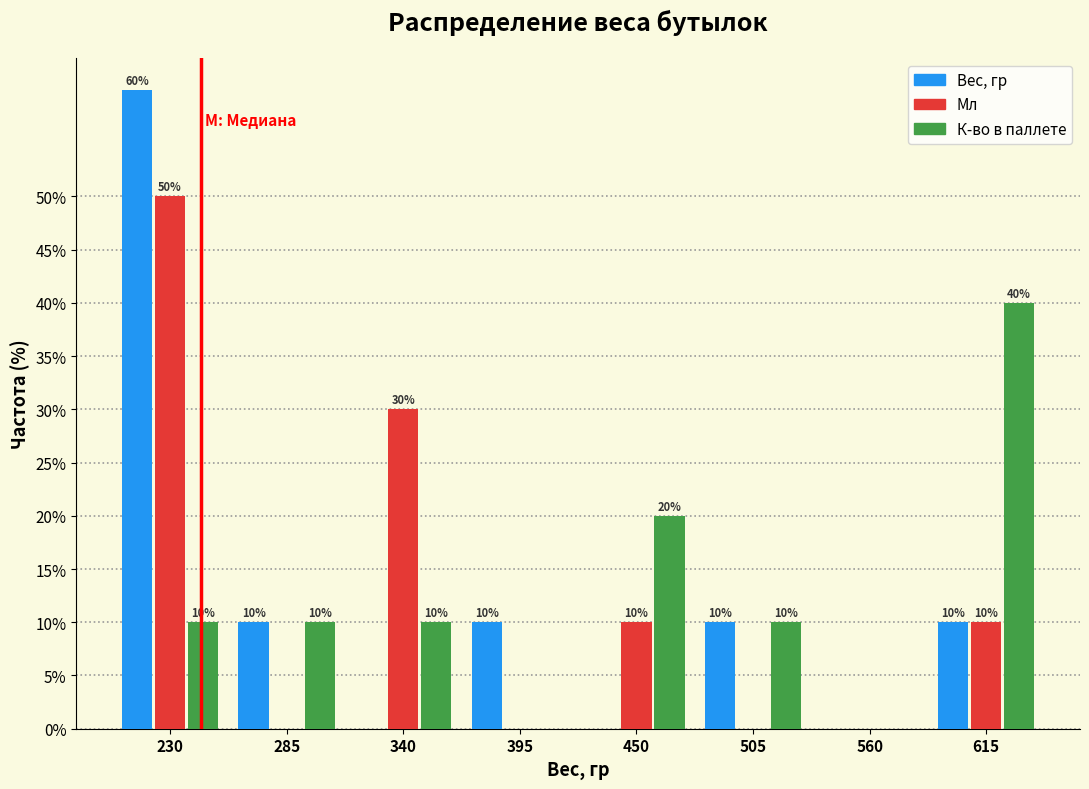

Reading left to right, what are all the values shown in this chart?

Вес, гр: 230=60	285=10	340=0	395=10	450=0	505=10	560=0	615=10
Мл: 230=50	285=0	340=30	395=0	450=10	505=0	560=0	615=10
К-во в паллете: 230=10	285=10	340=10	395=0	450=20	505=10	560=0	615=40